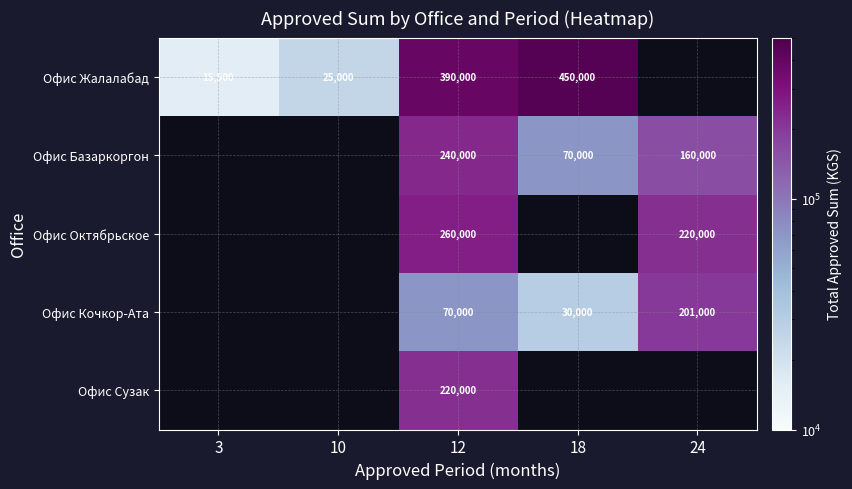

What is the greatest value displayed?

450000.0